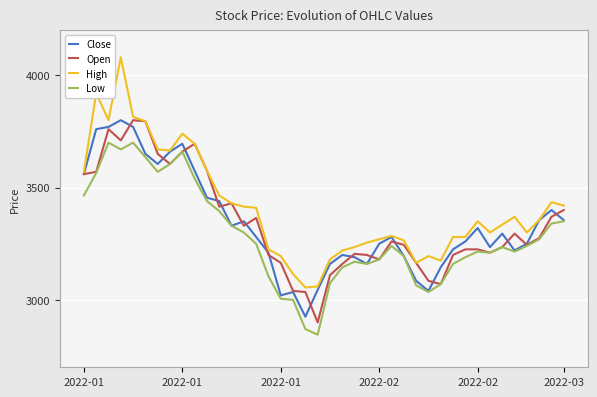

What is the difference between the second highest and minimum values in the Open series?

895